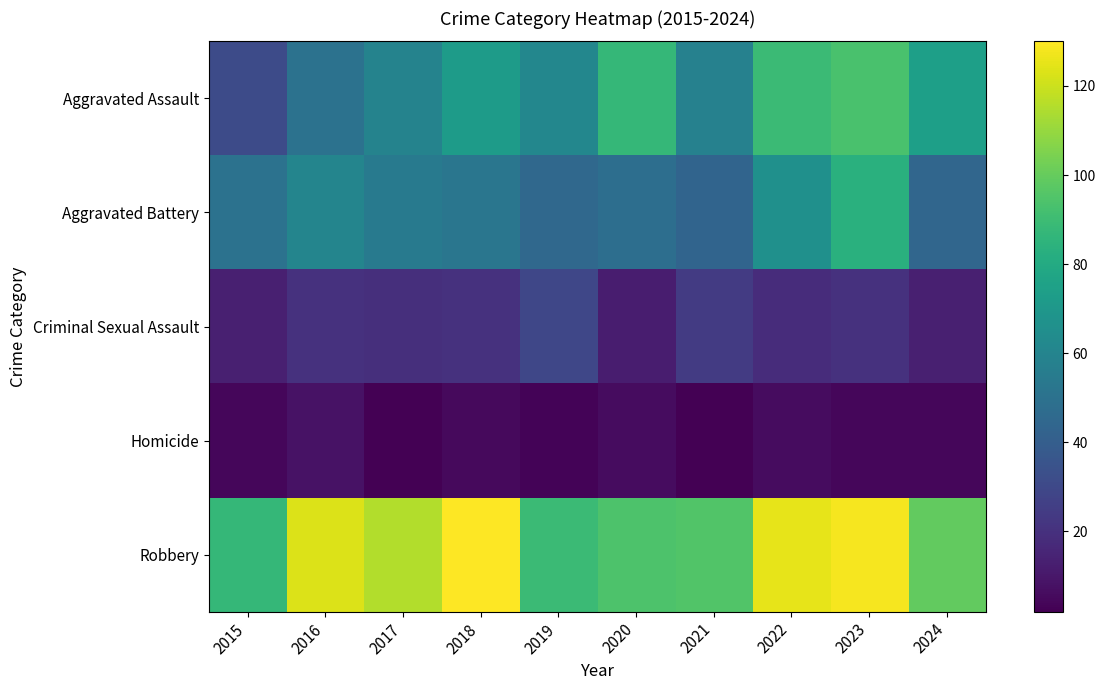

Reading left to right, what are all the values shown in this chart?

Aggravated Assault: 2015=31	2016=50	2017=59	2018=72	2019=61	2020=87	2021=58	2022=89	2023=93	2024=74
Aggravated Battery: 2015=50	2016=60	2017=54	2018=52	2019=45	2020=48	2021=43	2022=66	2023=83	2024=44
Criminal Sexual Assault: 2015=13	2016=20	2017=19	2018=20	2019=29	2020=12	2021=24	2022=18	2023=20	2024=13
Homicide: 2015=4	2016=8	2017=2	2018=5	2019=3	2020=6	2021=2	2022=6	2023=4	2024=4
Robbery: 2015=87	2016=123	2017=115	2018=130	2019=89	2020=94	2021=95	2022=125	2023=128	2024=99